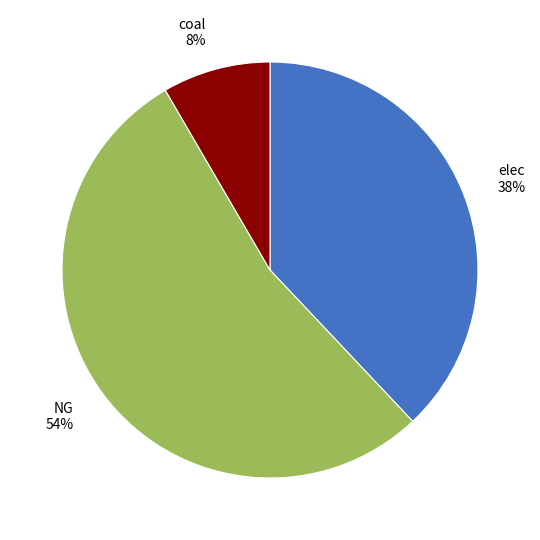

Count the number of slices in the pie.

3